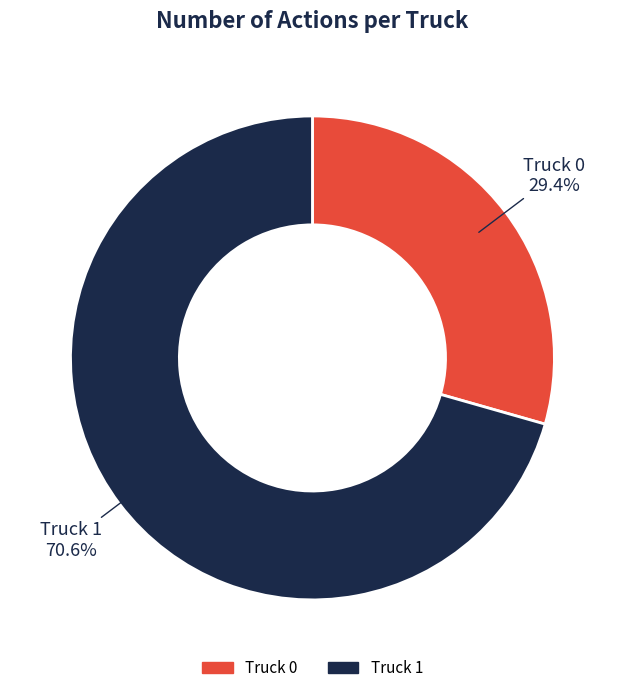

Which has a higher value, Truck 1 or Truck 0?

Truck 1